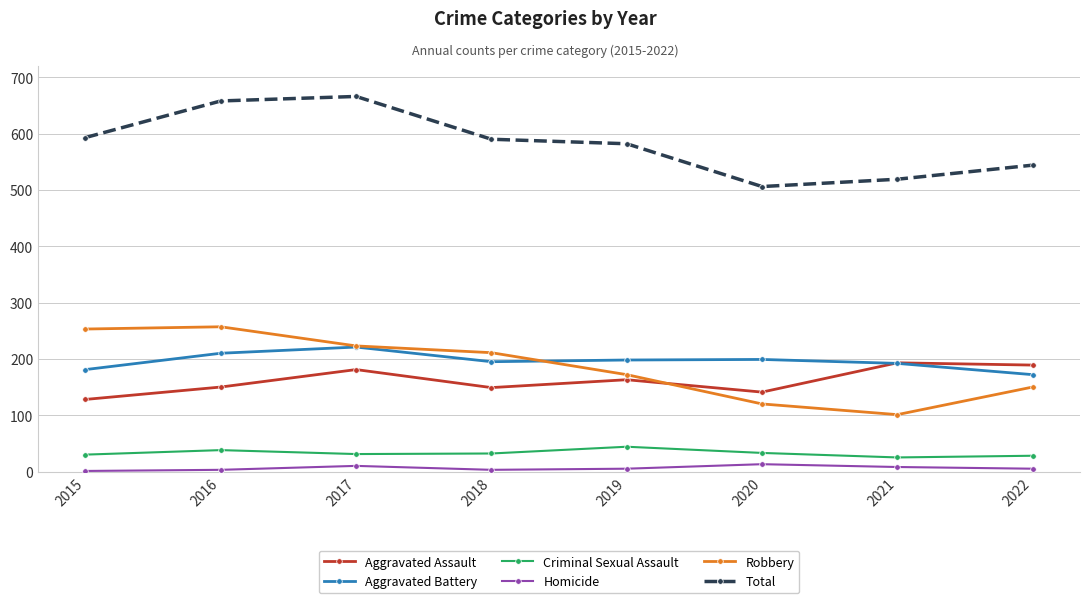

How many intersections are there between Robbery and Aggravated Assault?

1